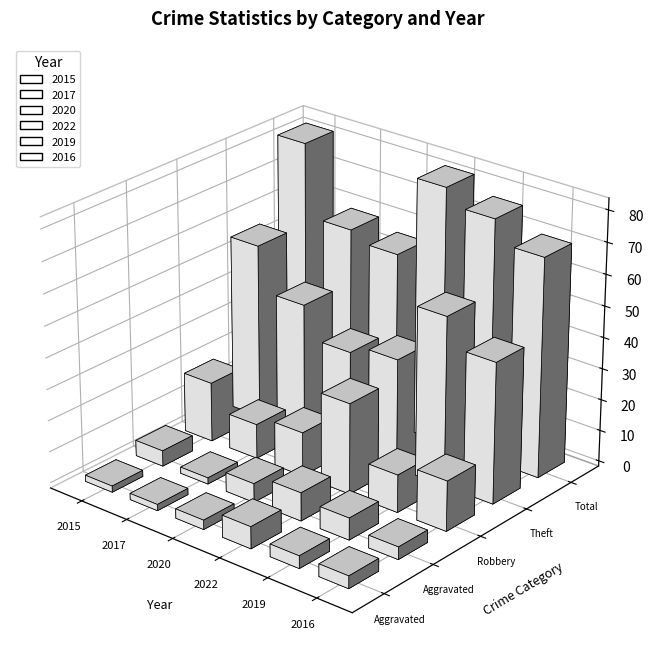

How many series are shown in this chart?

6